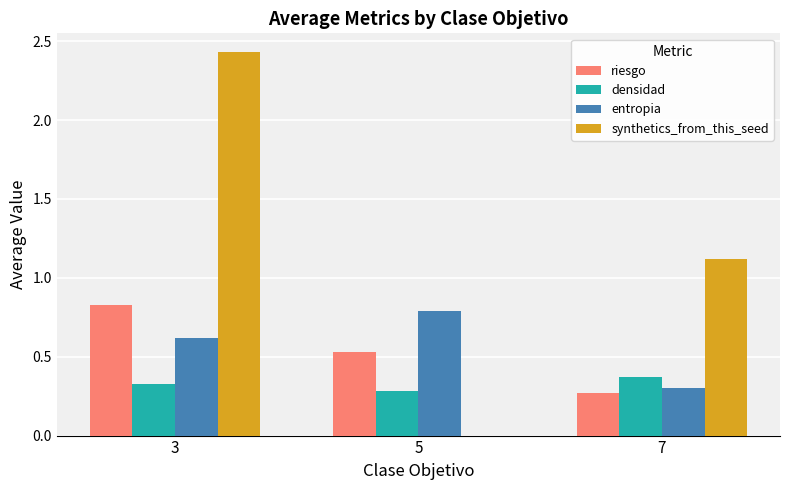

Which category has the highest value in the entropia series?

5